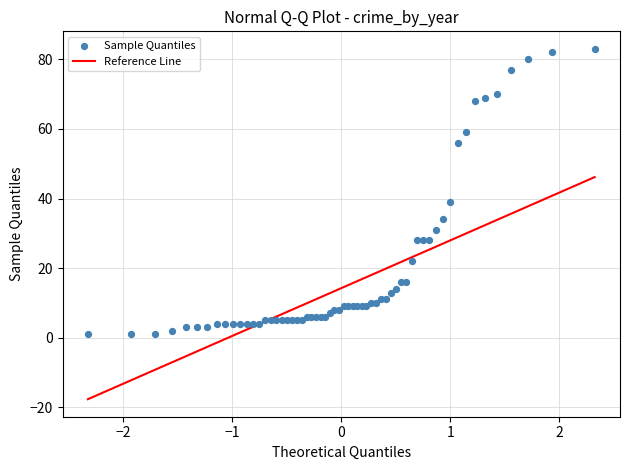

What Y value in the scatter plot is closest to 42?

39